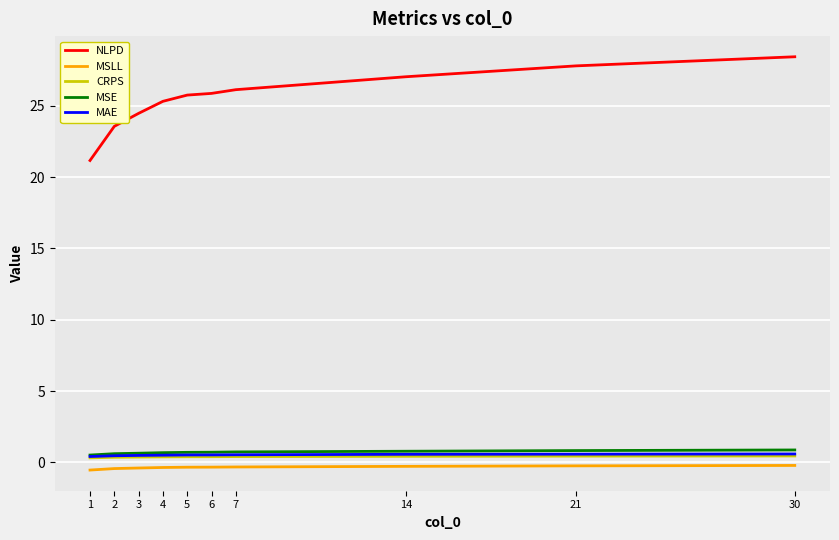

What is the maximum value shown in the chart?

28.4